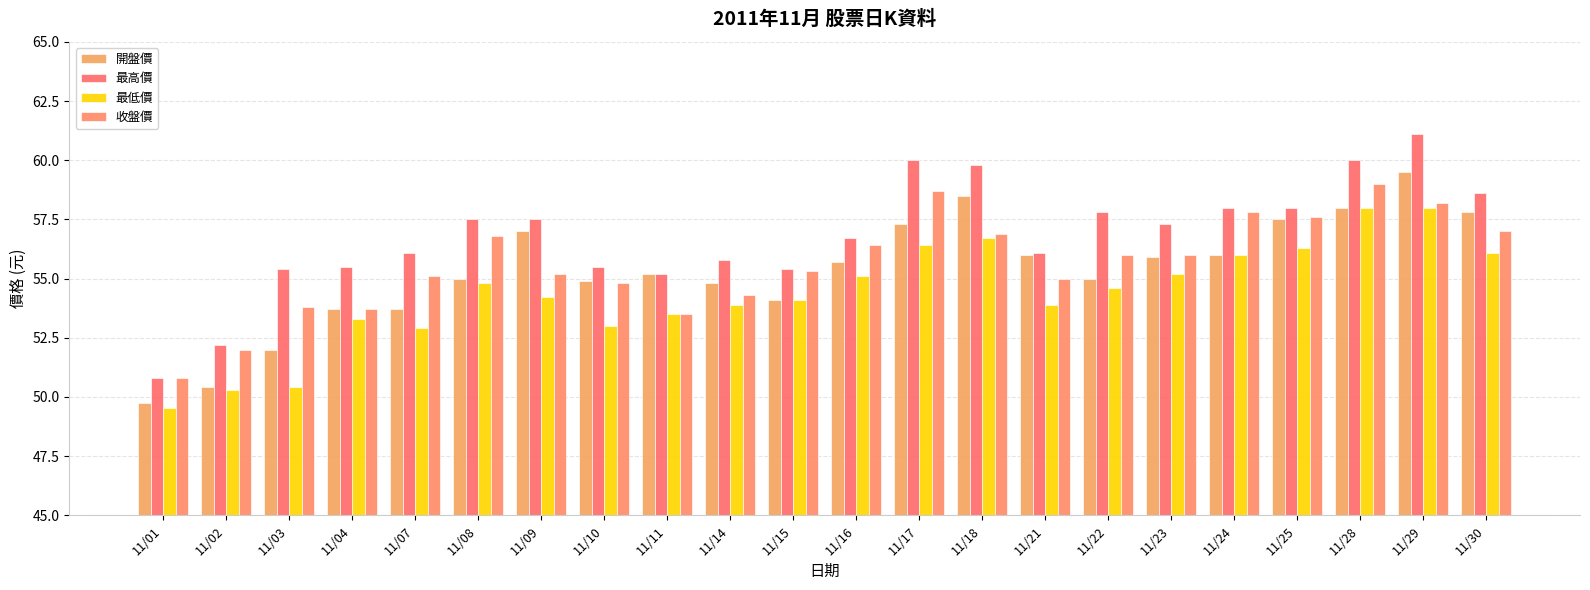

What is the difference between the 最高價 values at 11/25 and 11/04?

2.5